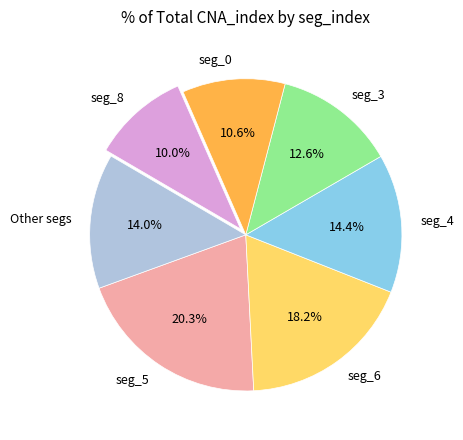

To the nearest percent, what is the average slice percentage?

14%